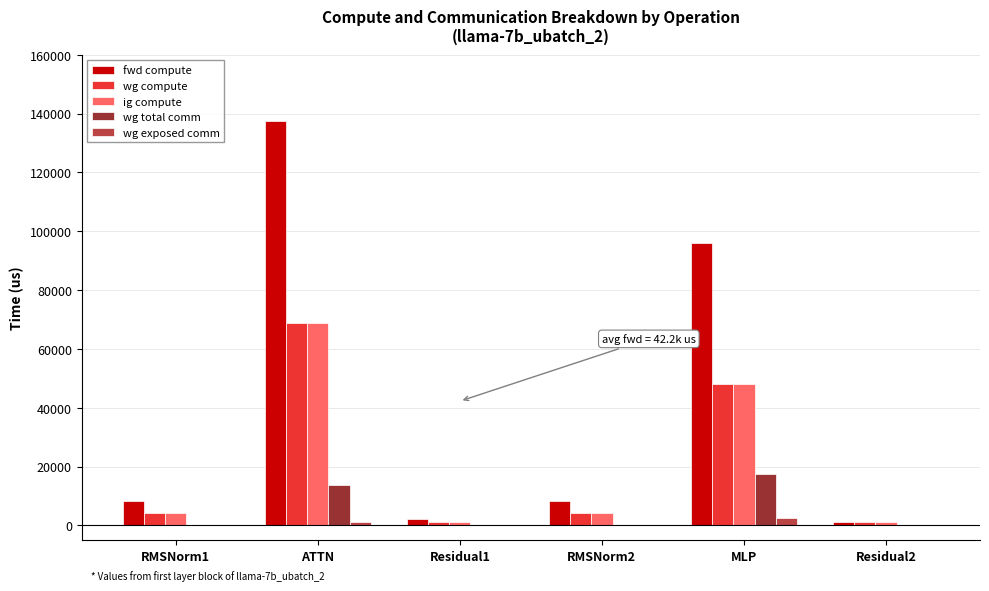

Which series has the largest total across all categories?

fwd compute